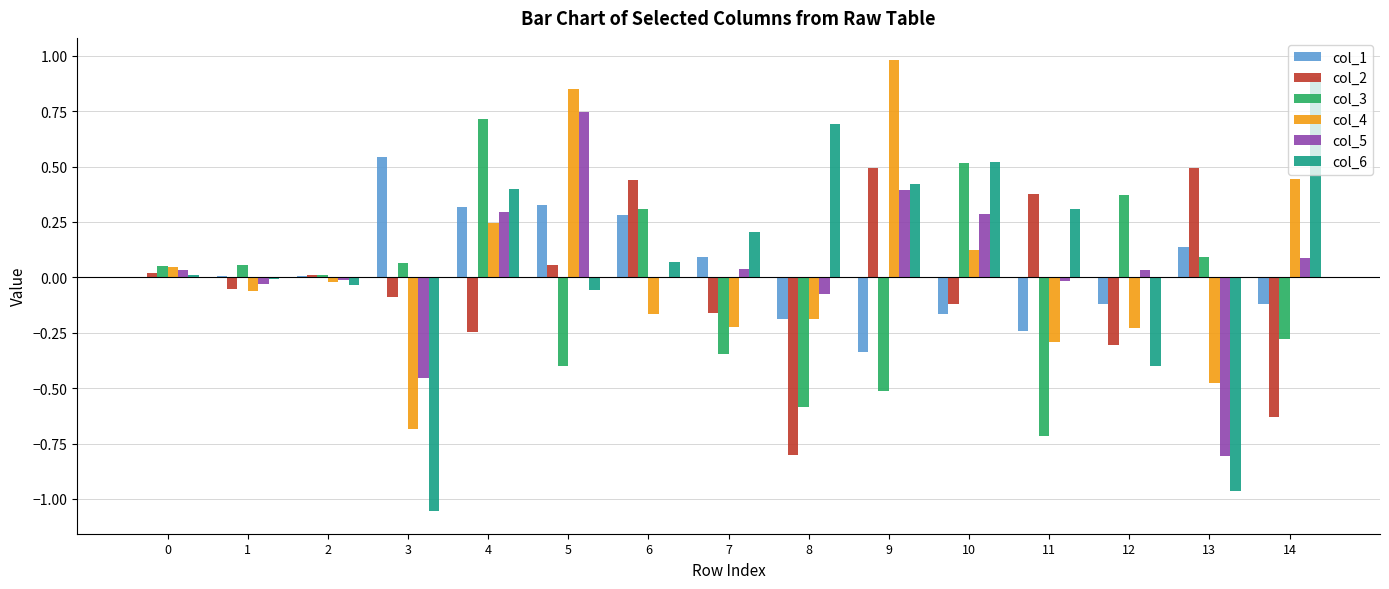

Which category has the highest value across all series?

9